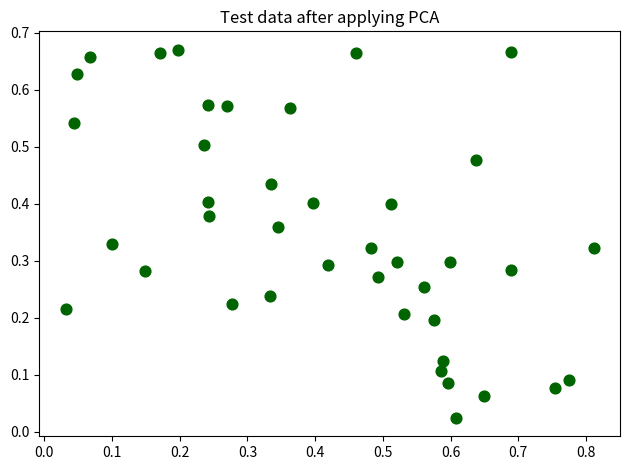

What is the range of X values (max minus min)?

0.8